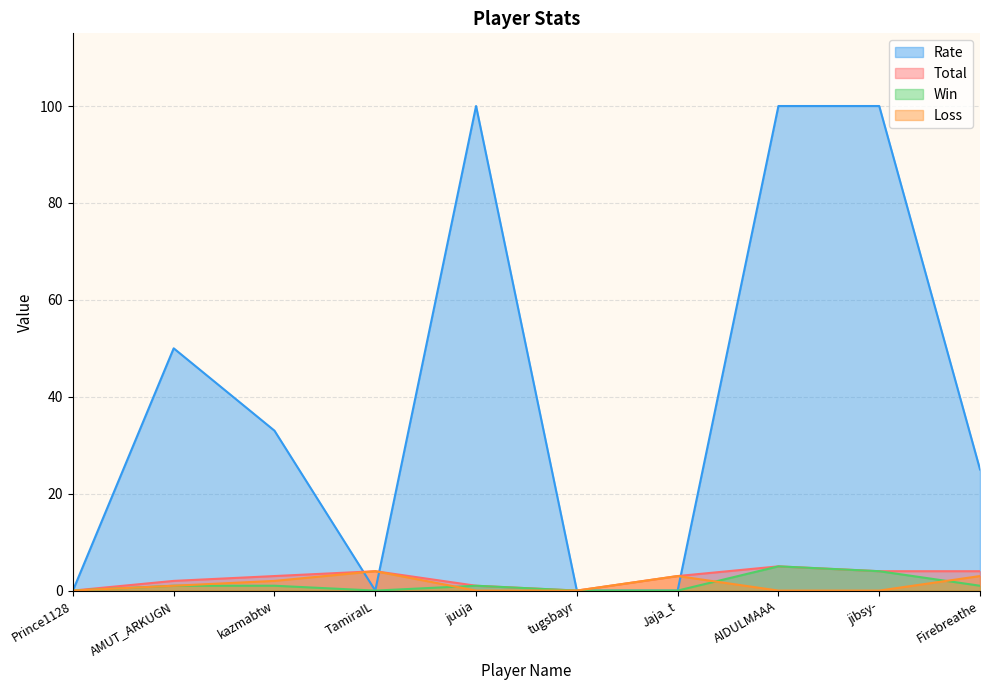

What is the sum of the Win values at TamiraIL and AIDULMAAA?

5